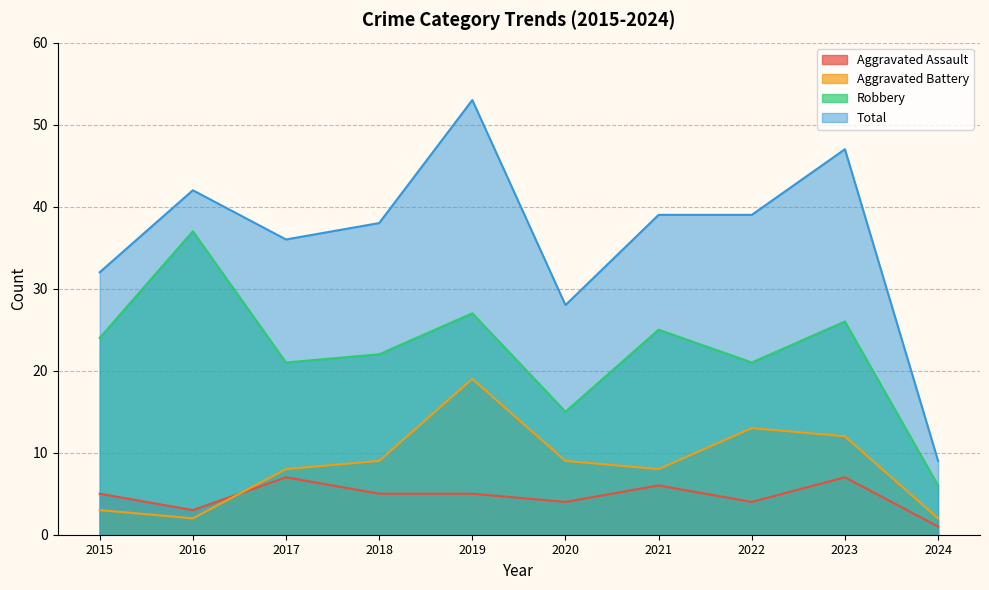

At which category is the sum across all series the highest?

2019